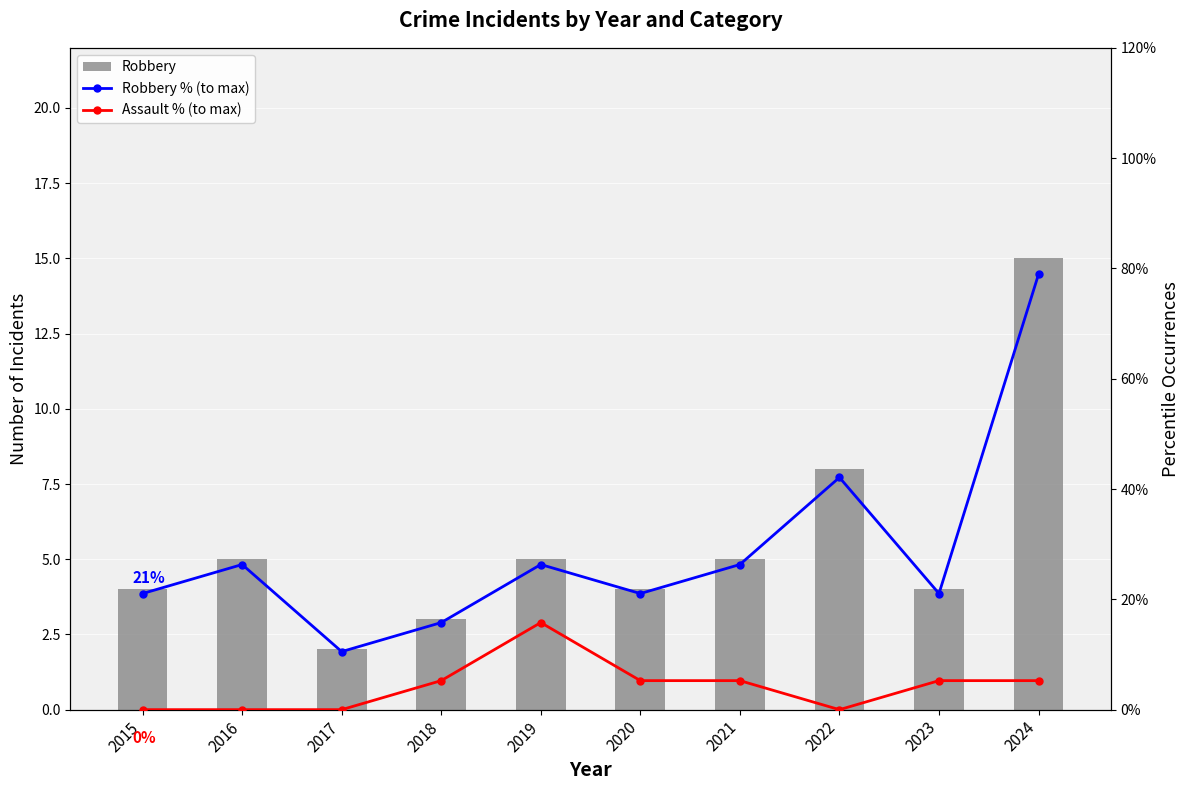

What is the difference between the maximum and minimum values in the Robbery % (to max) series?

0.7